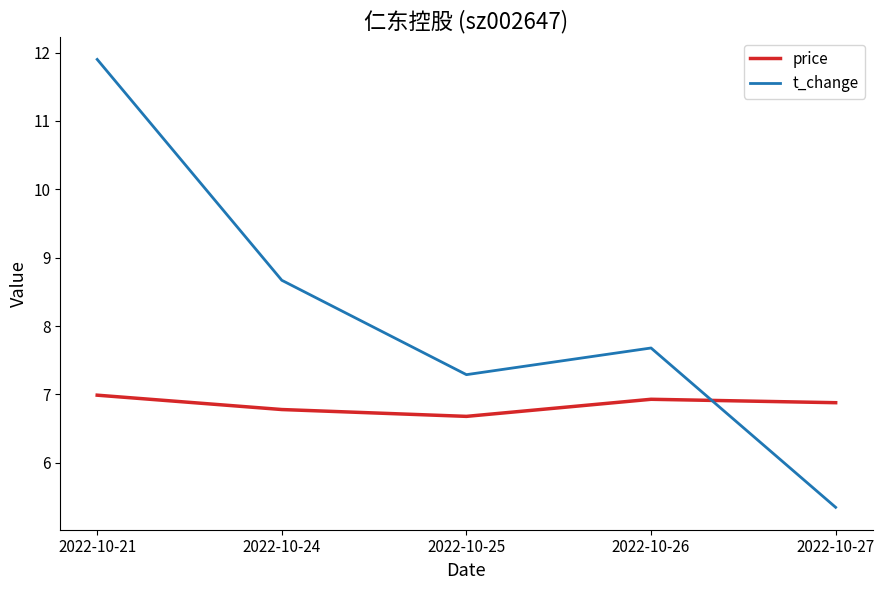

The price series shows 7.0 at 2022-10-21. True or false?

True